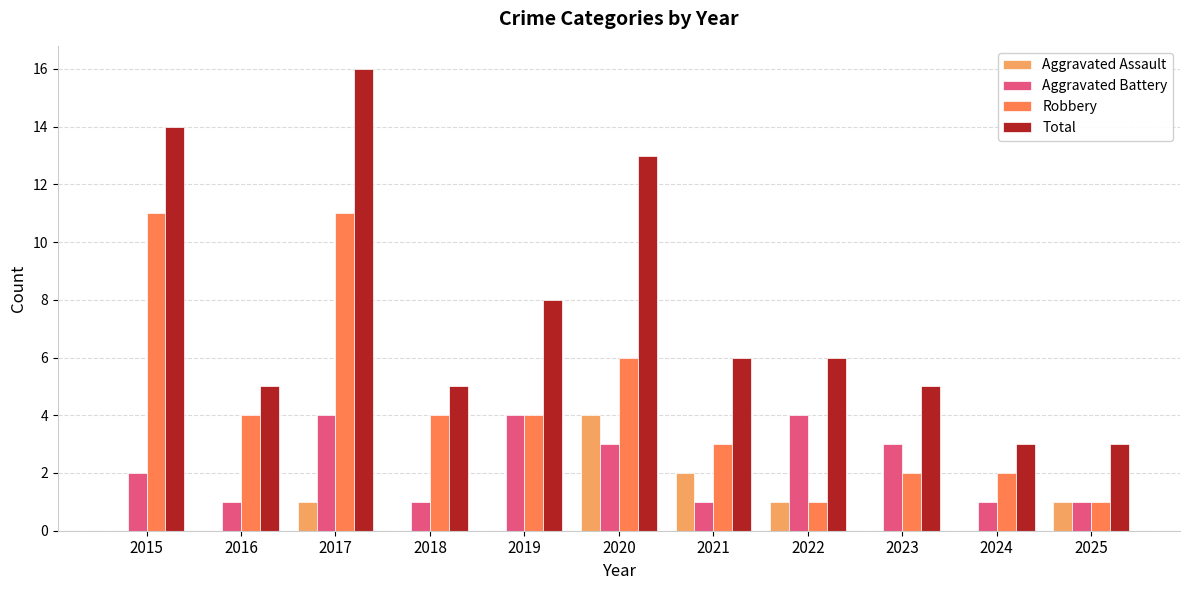

True or false: Robbery has a value of 2 at 2025.

False